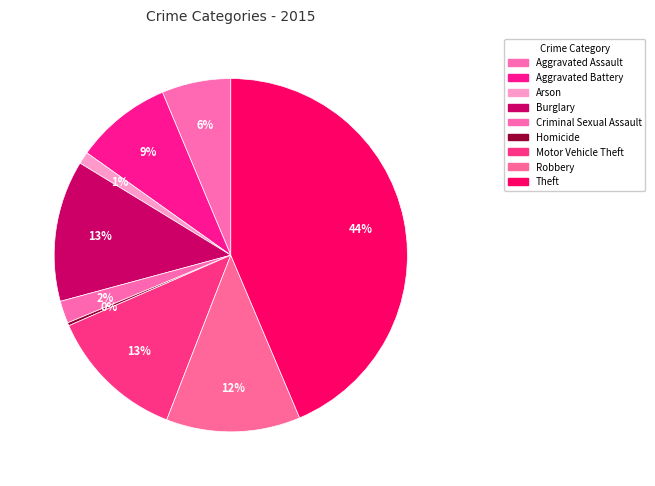

How many slices are in this pie chart?

9